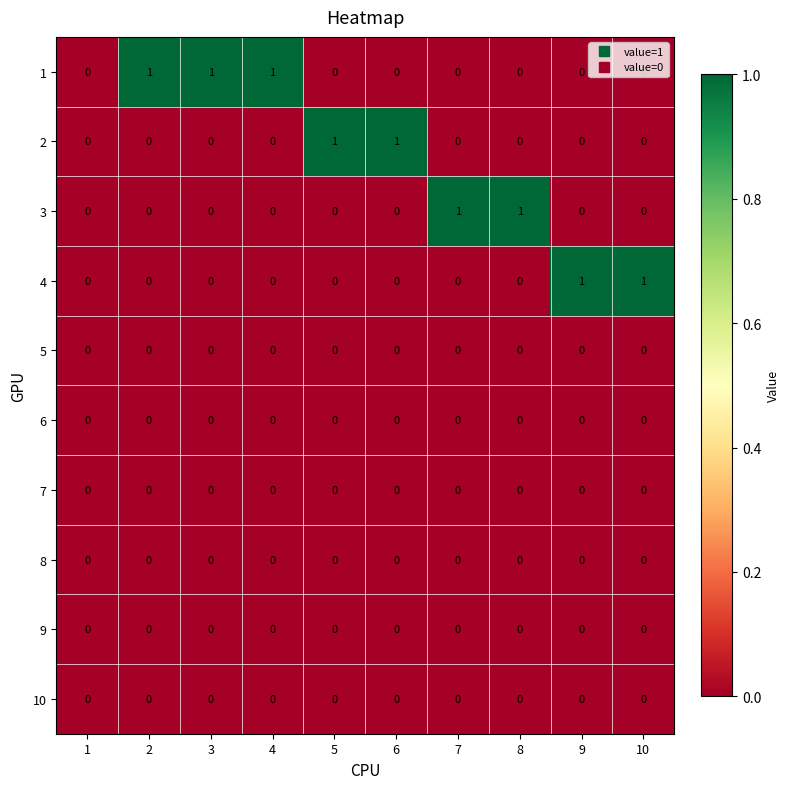

What is the total value across all series at 10?

1